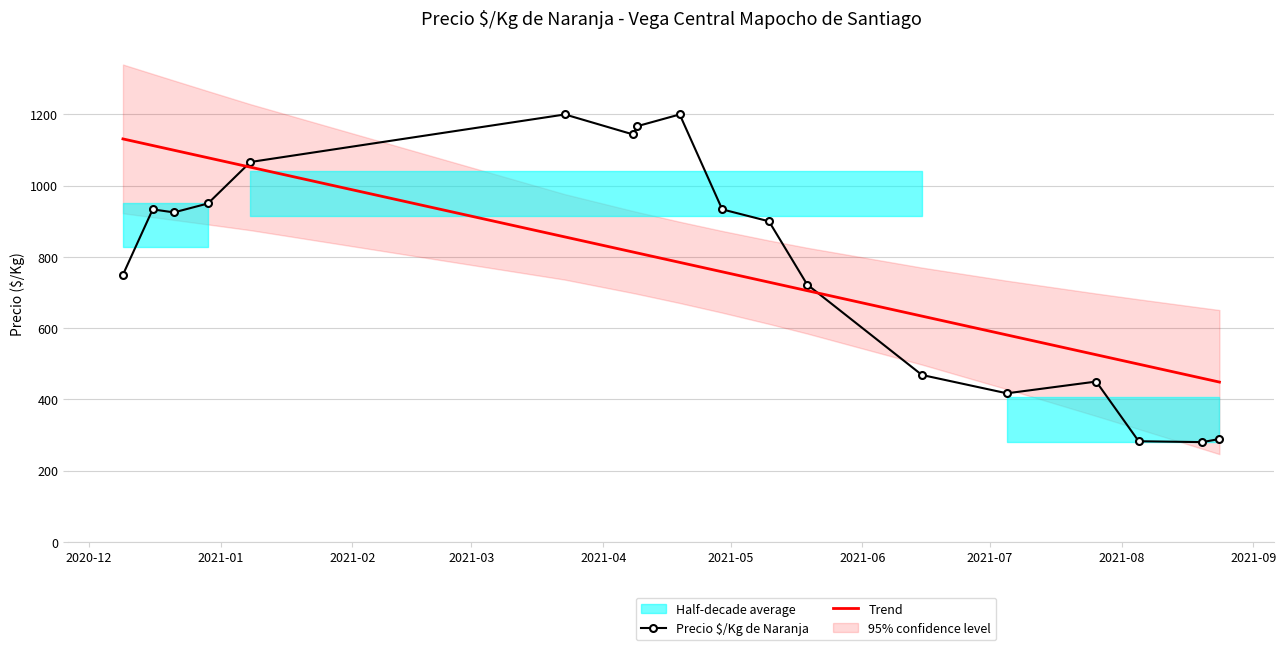

What is the highest value of the Trend series?

1131.3